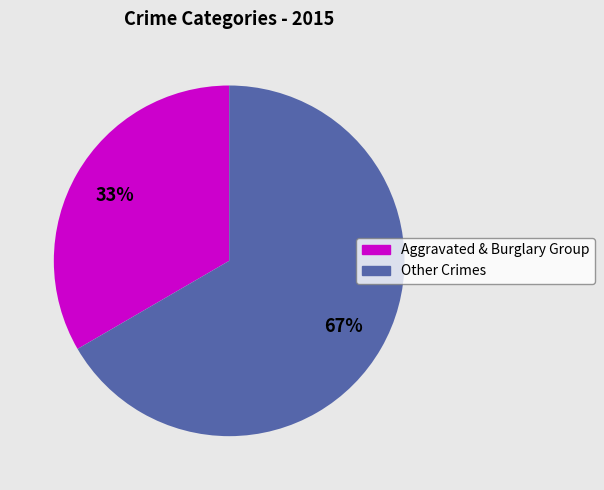

Is there a majority slice in this chart?

Yes